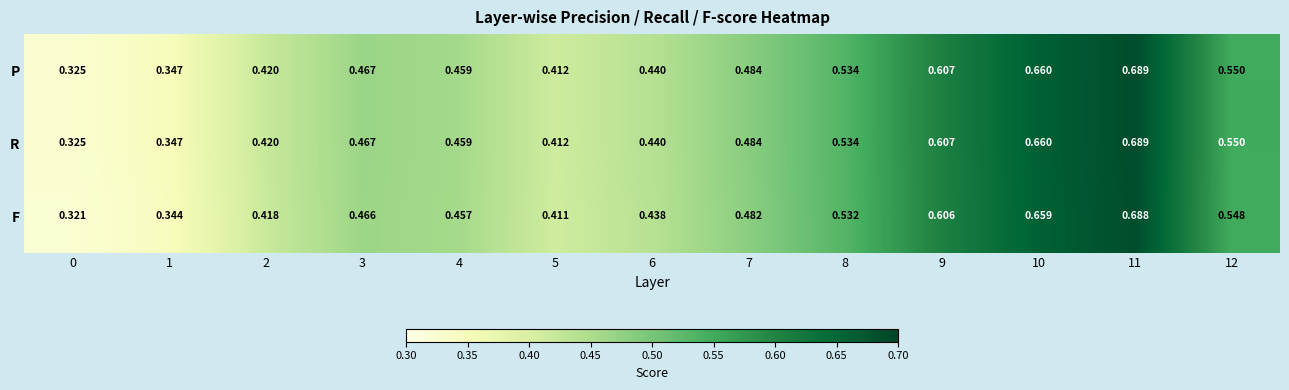

Which series has the largest range (max minus min)?

F